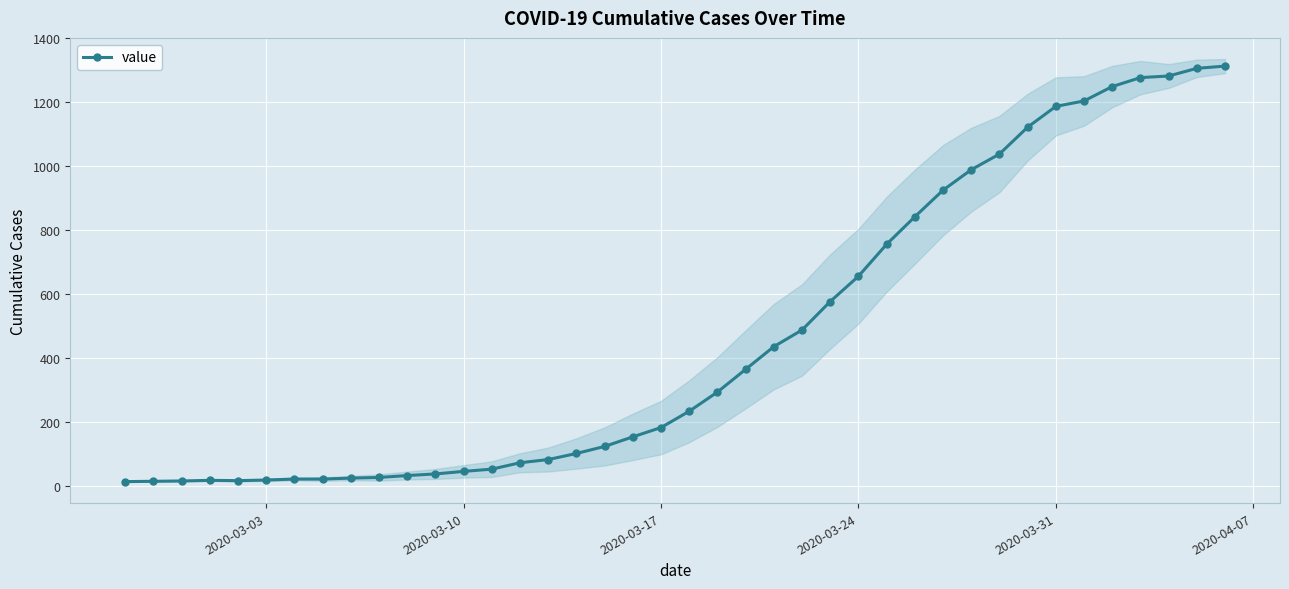

The value of value at 2020-03-31 is 2011. True or false?

False